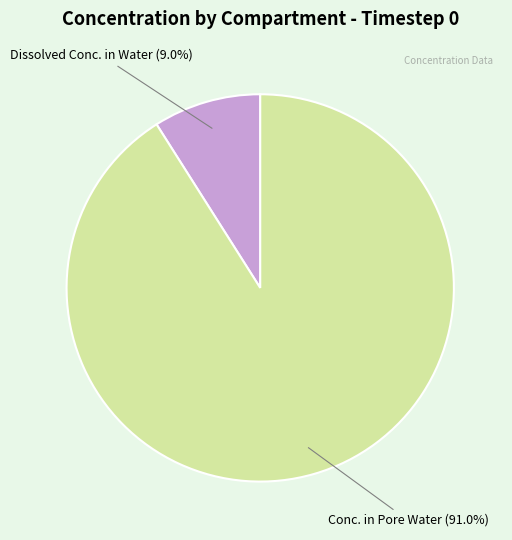

How many segments does this pie chart have?

2